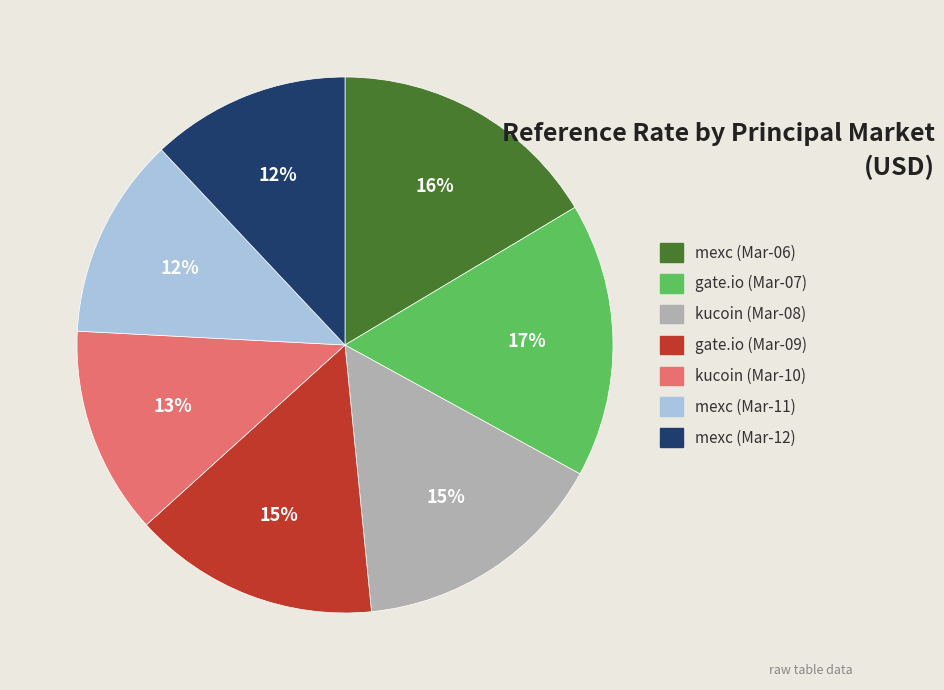

How many segments does this pie chart have?

7